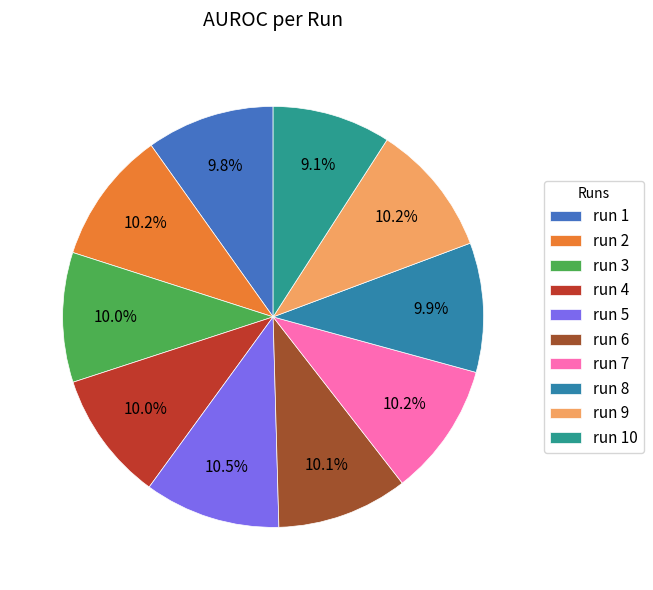

To the nearest percent, what is the average slice percentage?

10%